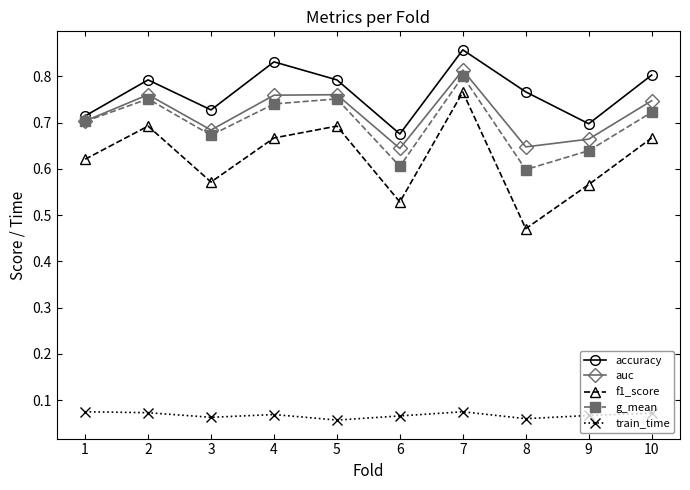

Is it true that f1_score equals 1.2 at 5?

False